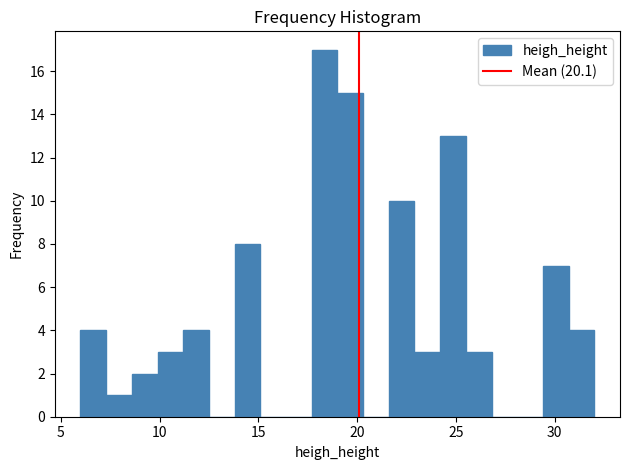

Read against the x-axis, roughly where is the centre of the tallest bar?

18.5